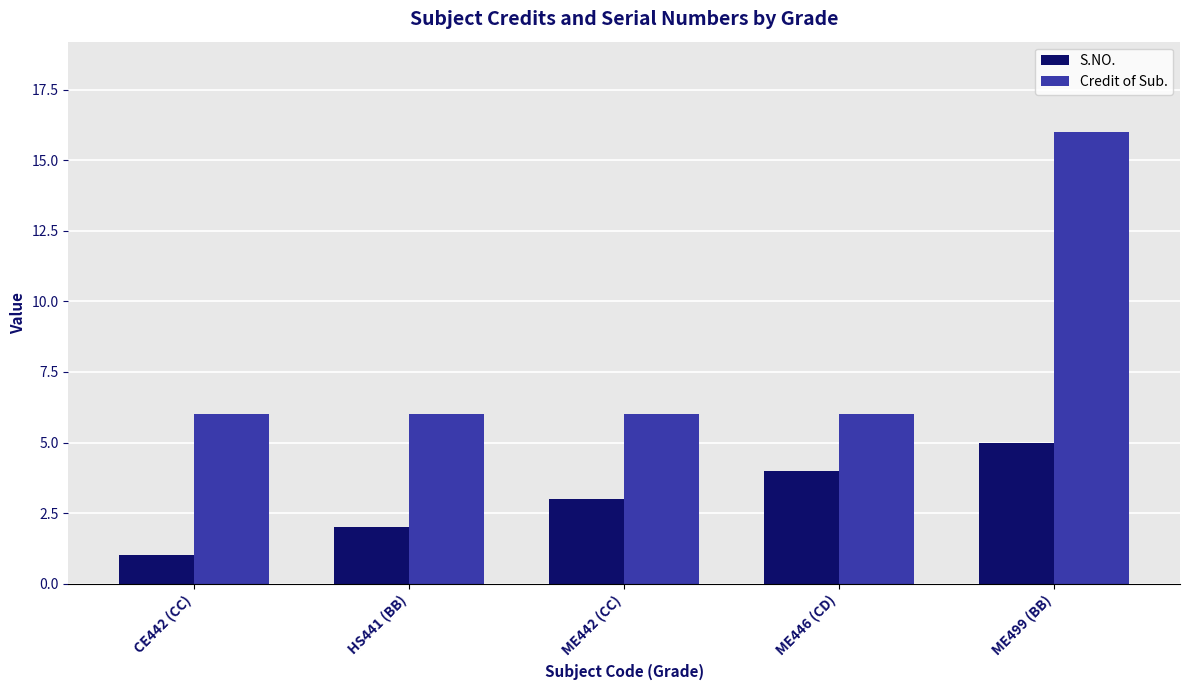

What is the label of the 3rd bar from the right?

ME442 (CC)